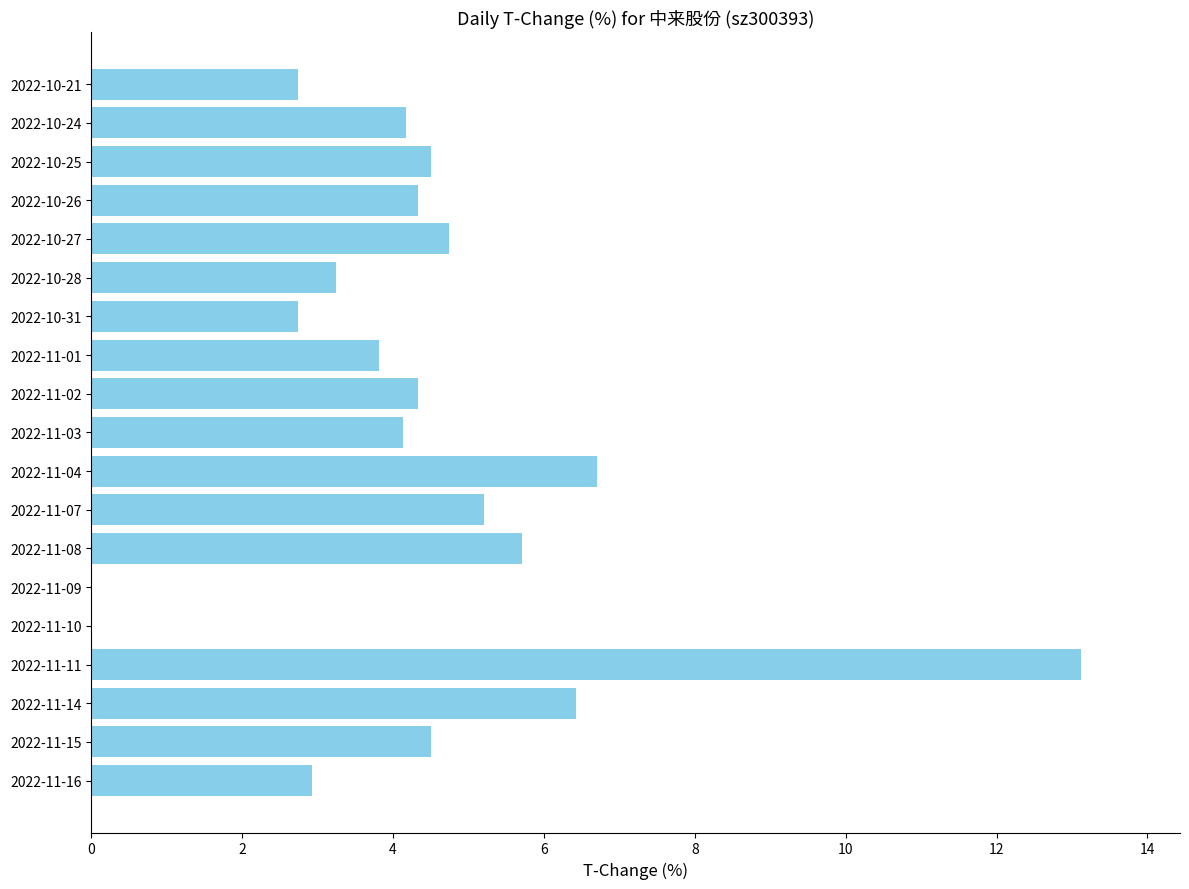

What is the maximum value shown in the chart?

13.1